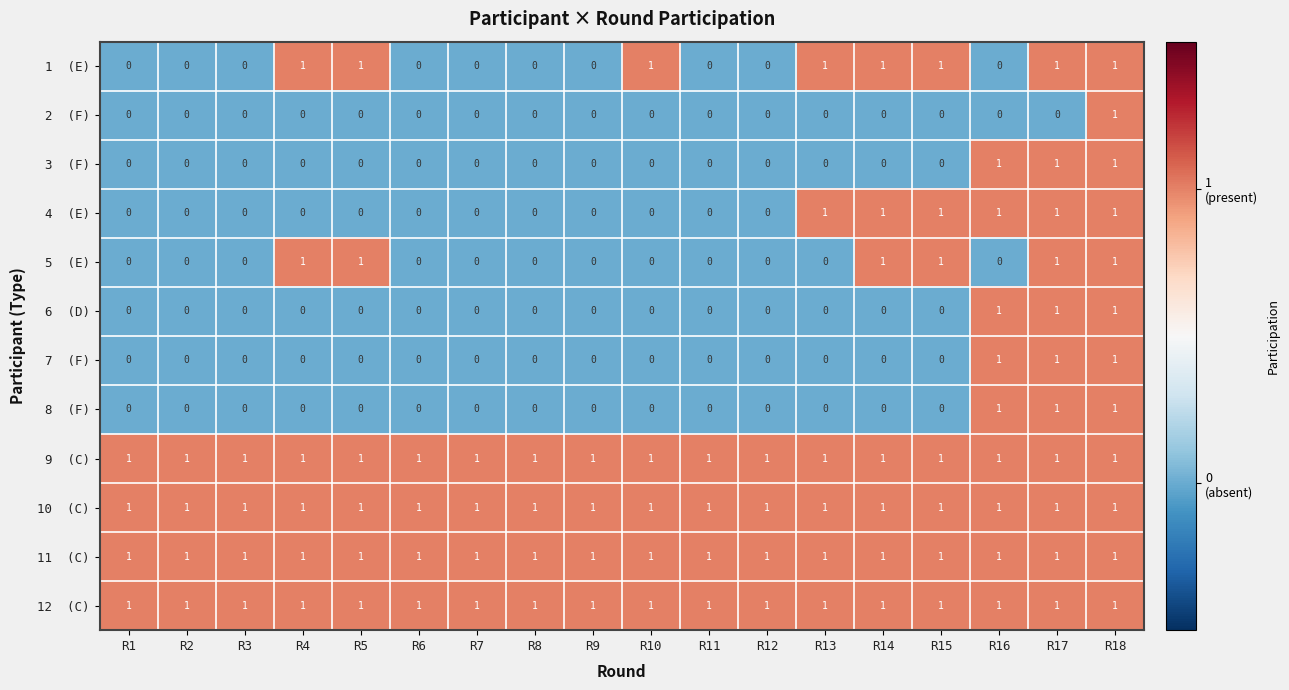

At which category is the sum across all series the highest?

R18